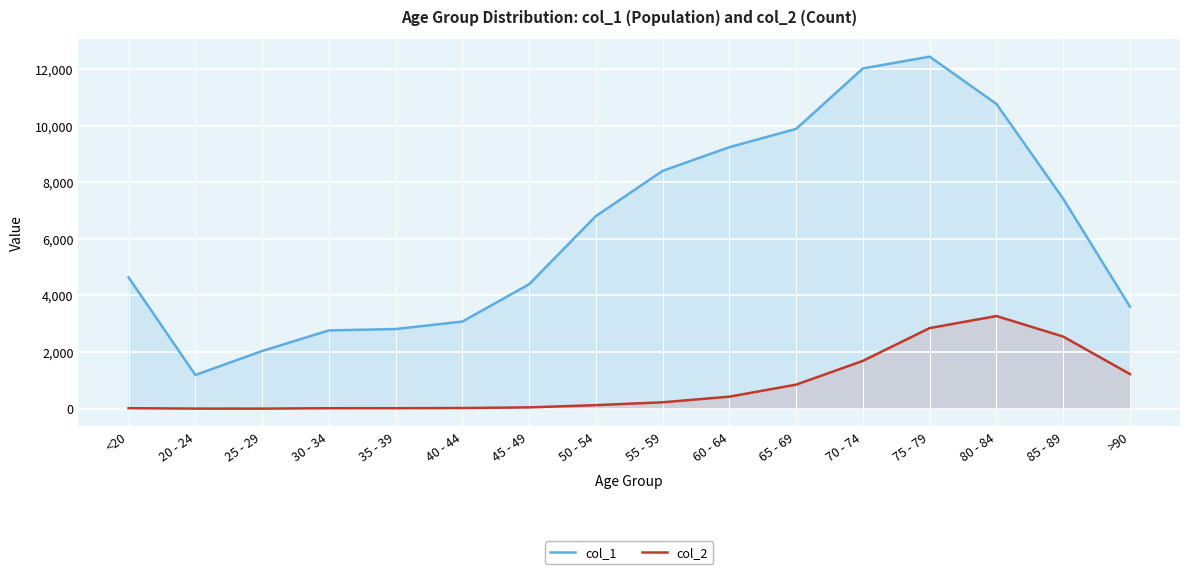

Reading left to right, extract all data points from this chart.

col_1: <20=4641	20 - 24=1191	25 - 29=2038	30 - 34=2765	35 - 39=2814	40 - 44=3078	45 - 49=4396	50 - 54=6803	55 - 59=8400	60 - 64=9236	65 - 69=9883	70 - 74=12018	75 - 79=12434	80 - 84=10764	85 - 89=7417	>90=3604
col_2: <20=18	20 - 24=4	25 - 29=3	30 - 34=17	35 - 39=18	40 - 44=24	45 - 49=47	50 - 54=126	55 - 59=227	60 - 64=426	65 - 69=850	70 - 74=1690	75 - 79=2848	80 - 84=3273	85 - 89=2548	>90=1224